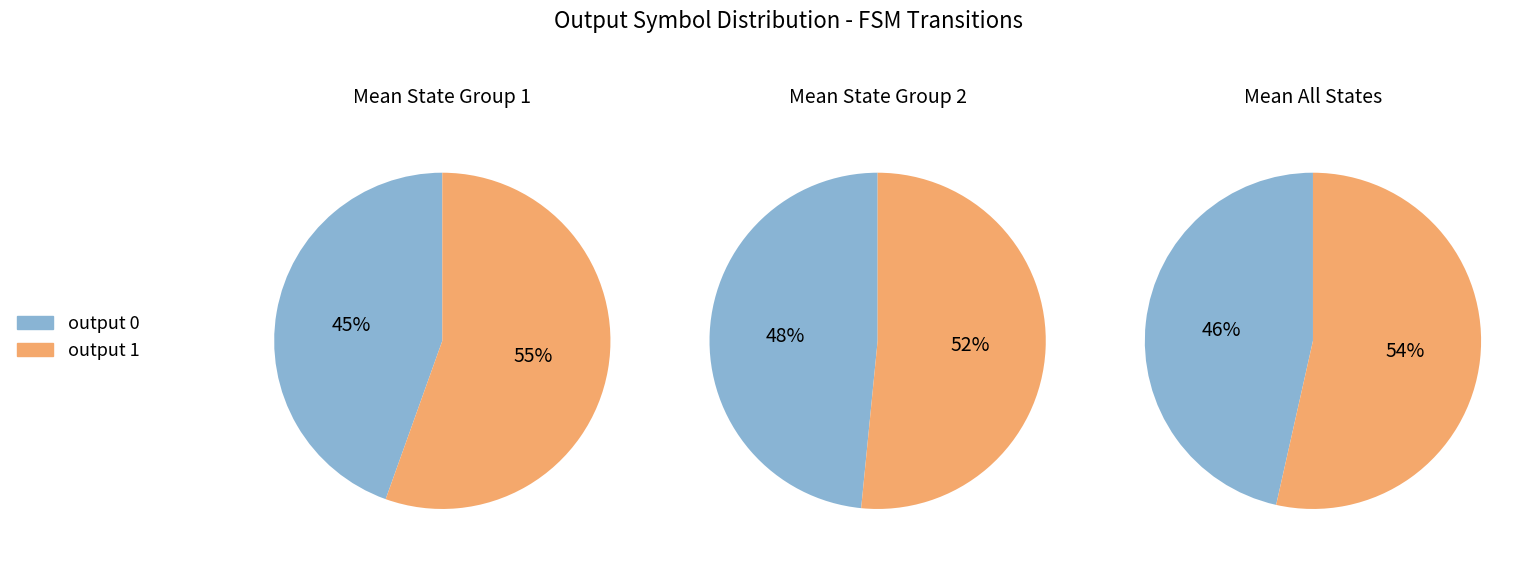

Is it true that input a is 36% of the pie?

False